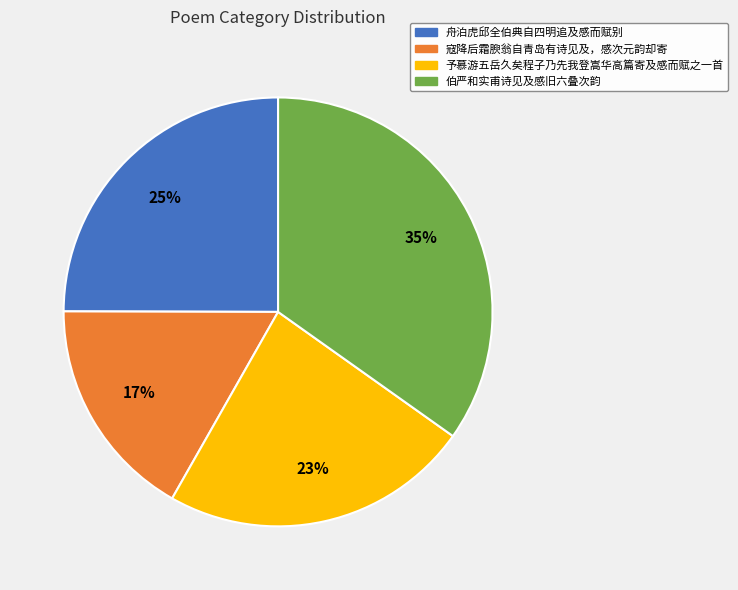

The 寇降后霜腴翁自青岛有诗见及，感次元韵却寄 slice represents 12% of the pie. True or false?

False